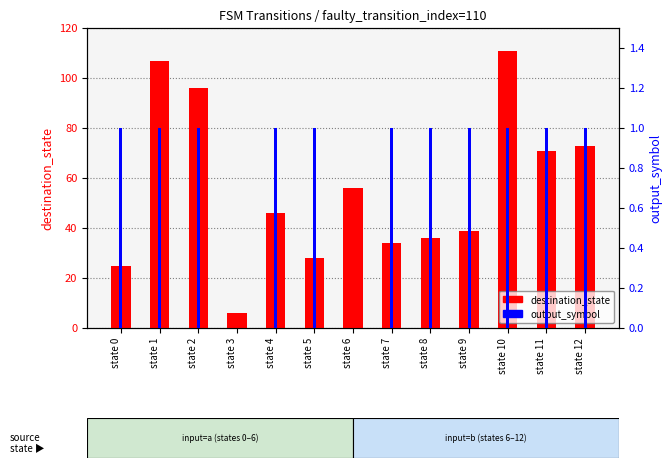

At which label does output_symbol reach its minimum?

state 3